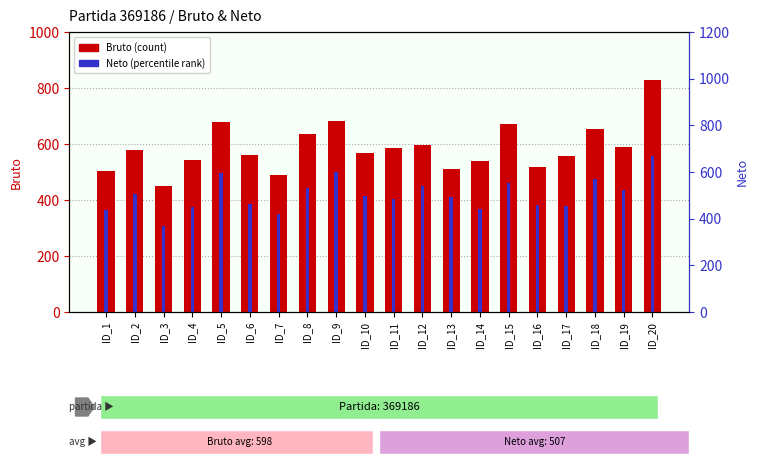

What is the difference between the Bruto values at ID_14 and ID_12?

55